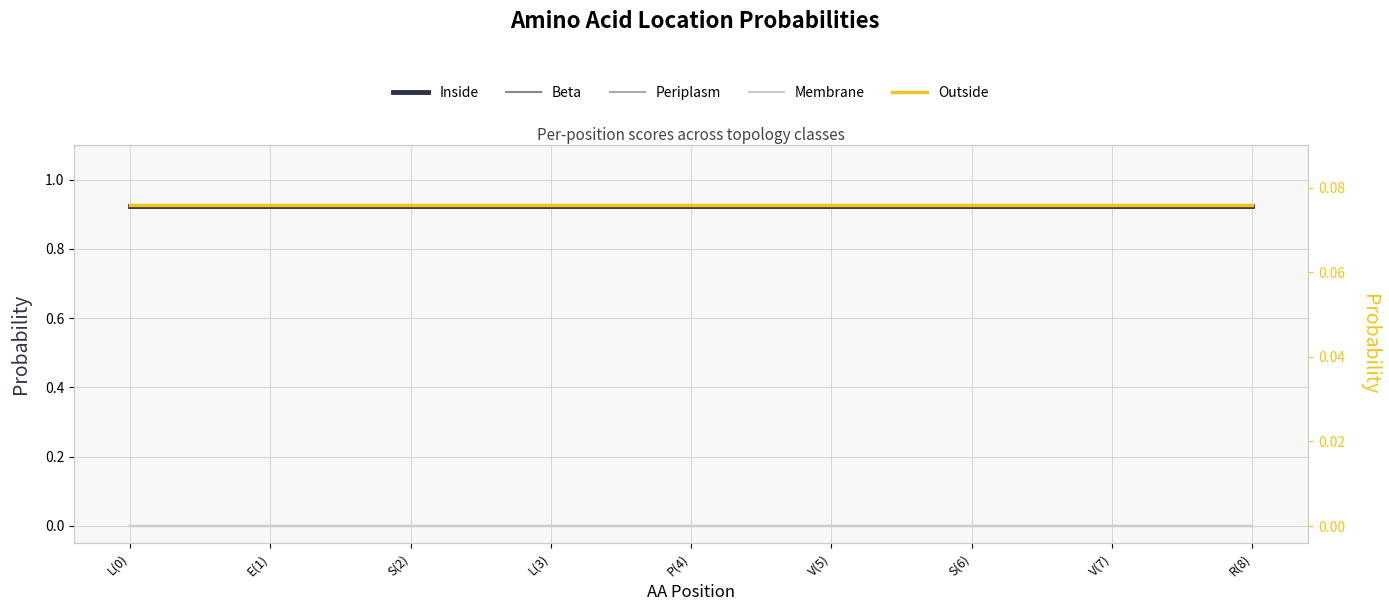

Where is Periplasm nearest to the value 0?

L(0)